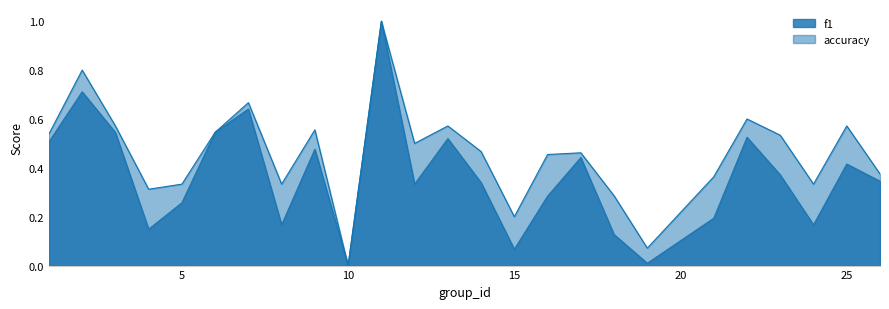

The value of accuracy at 15 is 0.1. True or false?

False